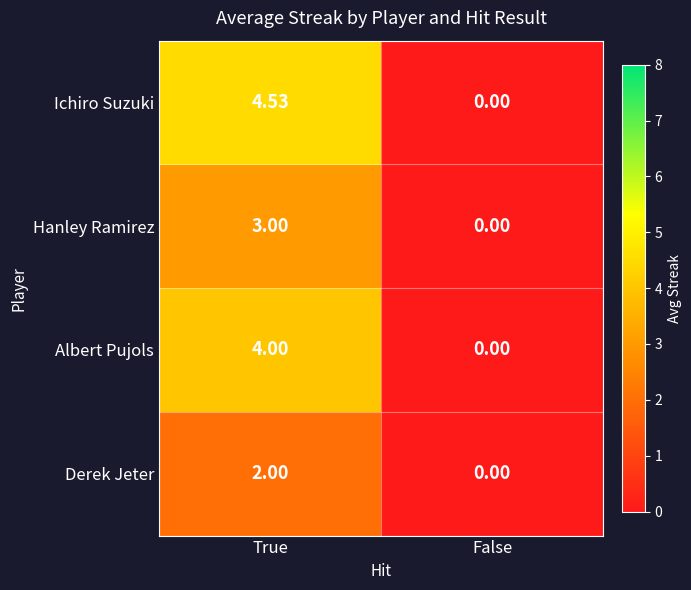

List the series in order of their peak value, lowest first.

Derek Jeter, Hanley Ramirez, Albert Pujols, Ichiro Suzuki